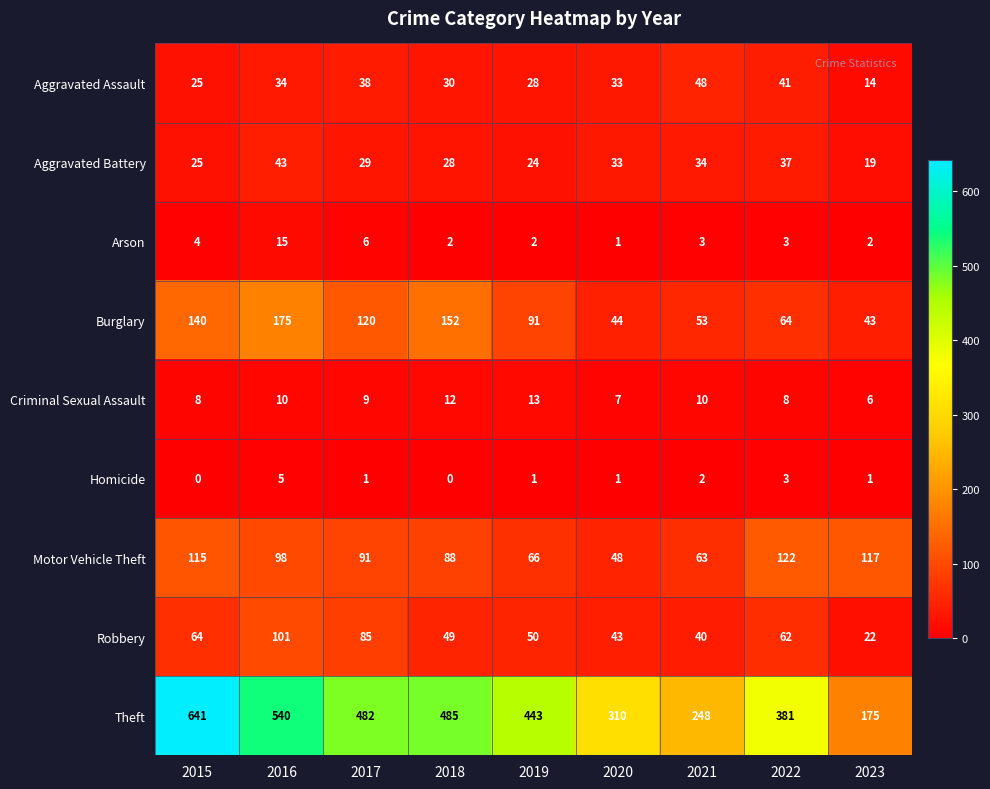

What is the spread (max minus min) of values at 2020?

309